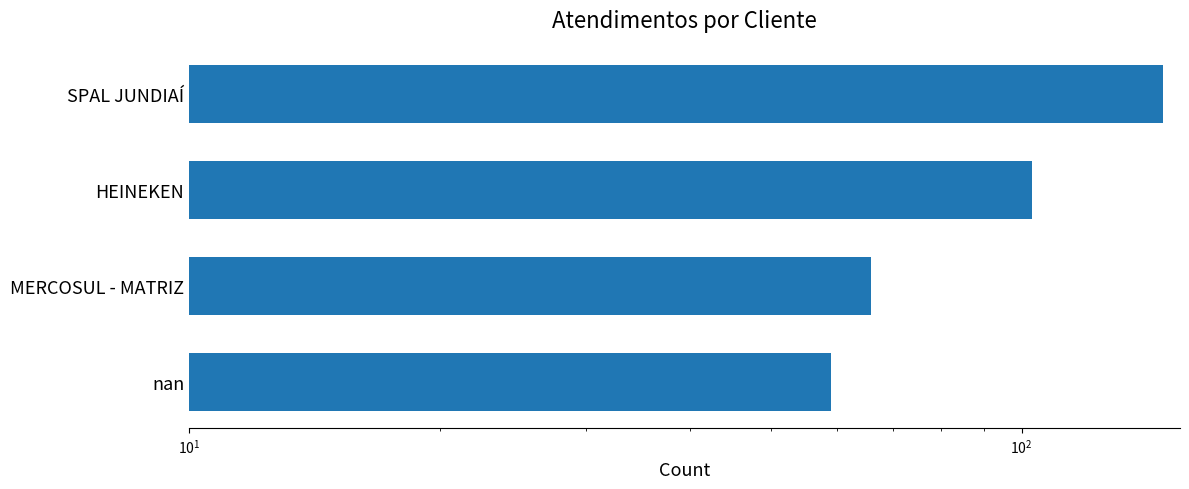

What is the average value?

94